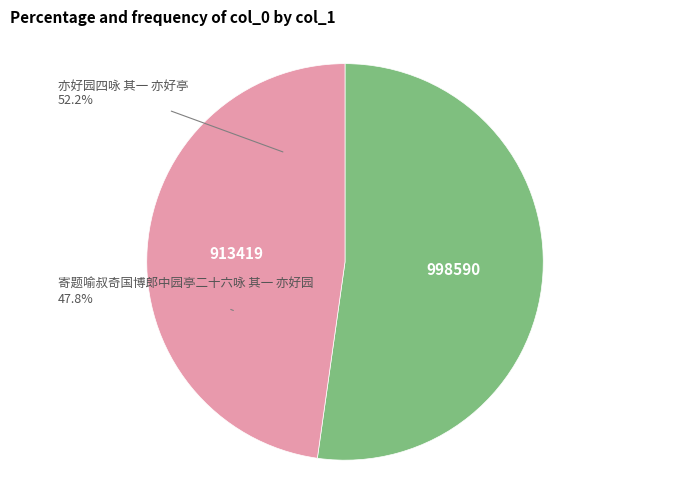

What is the largest slice in the pie chart?

亦好园四咏 其一 亦好亭